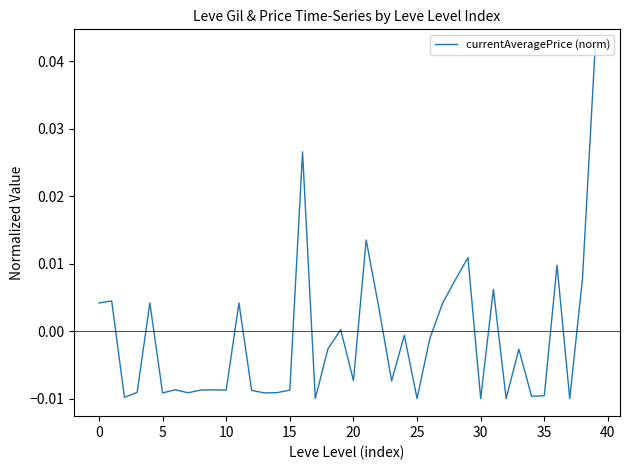

How many lines are shown in the chart?

1